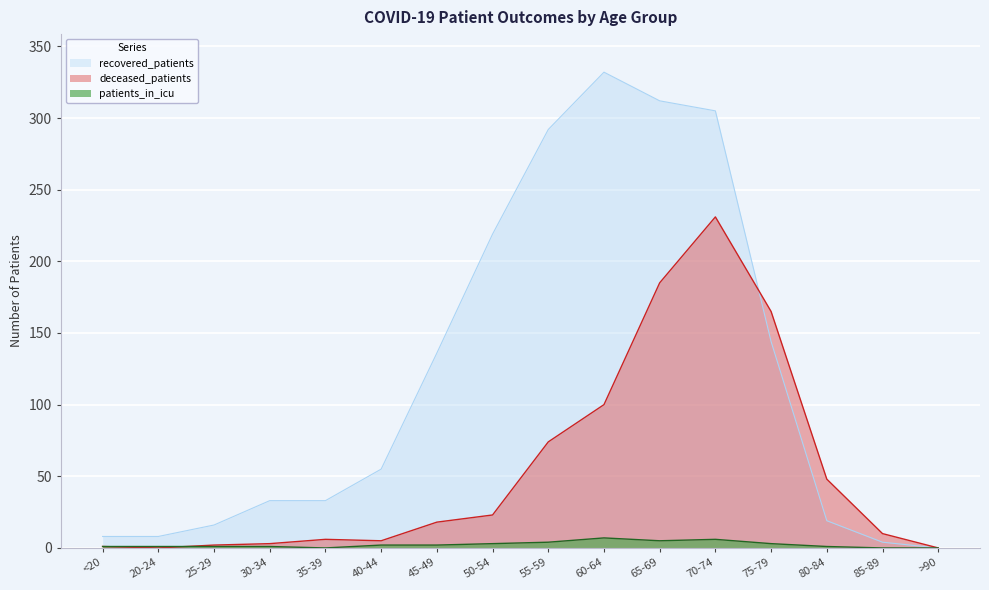

True or false: recovered_patients and deceased_patients cross at least once.

True